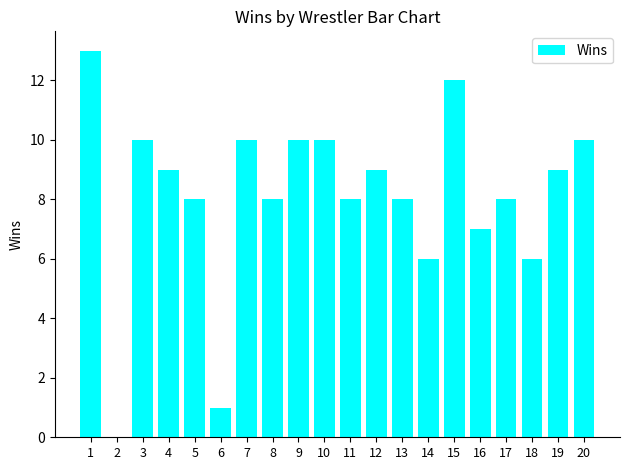

How many categories are shown in the chart?

20